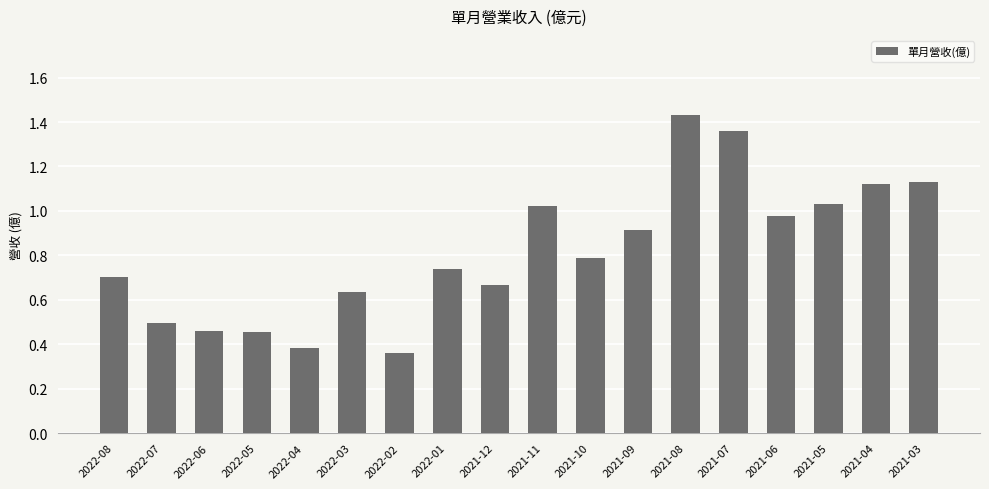

What is the change in value from 2021-09 to 2021-03?

+0.2